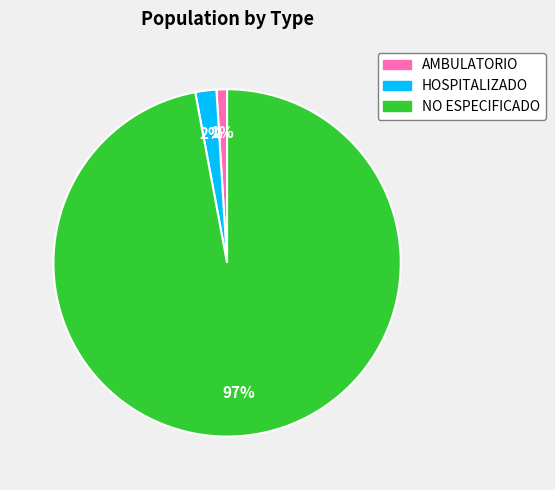

Combined, do NO ESPECIFICADO and AMBULATORIO account for over 50%?

Yes